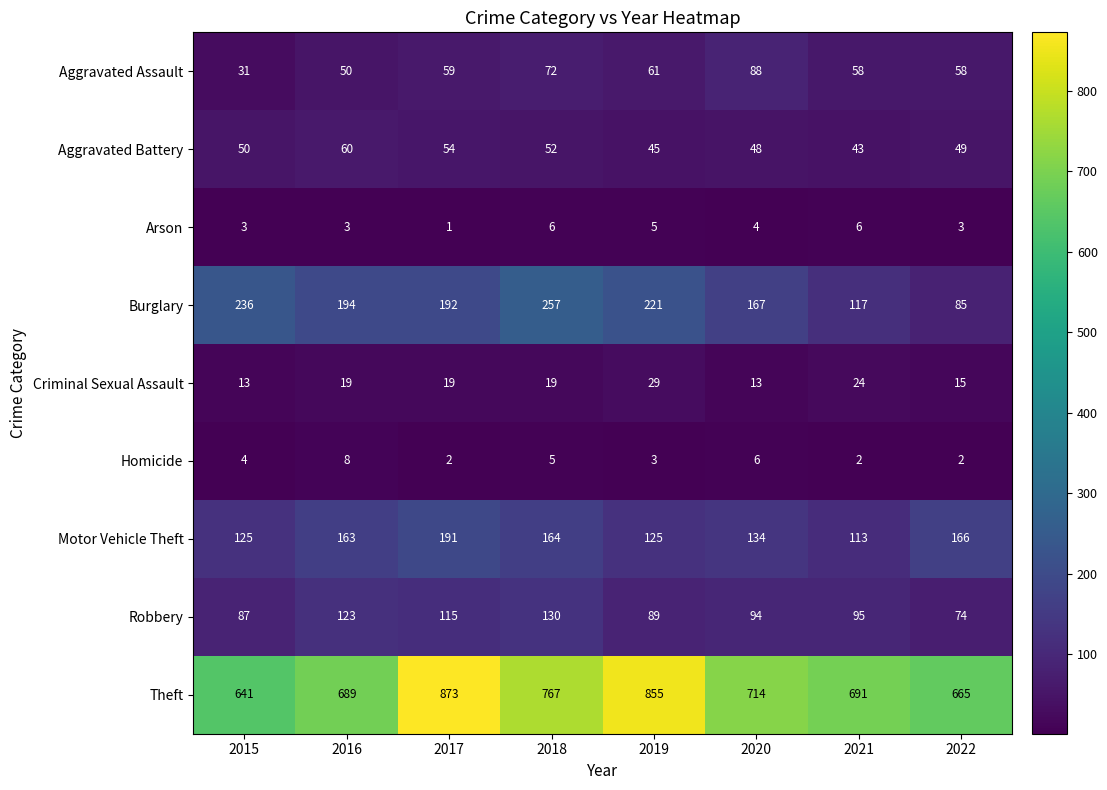

What value does the Arson series have at 2018?

6